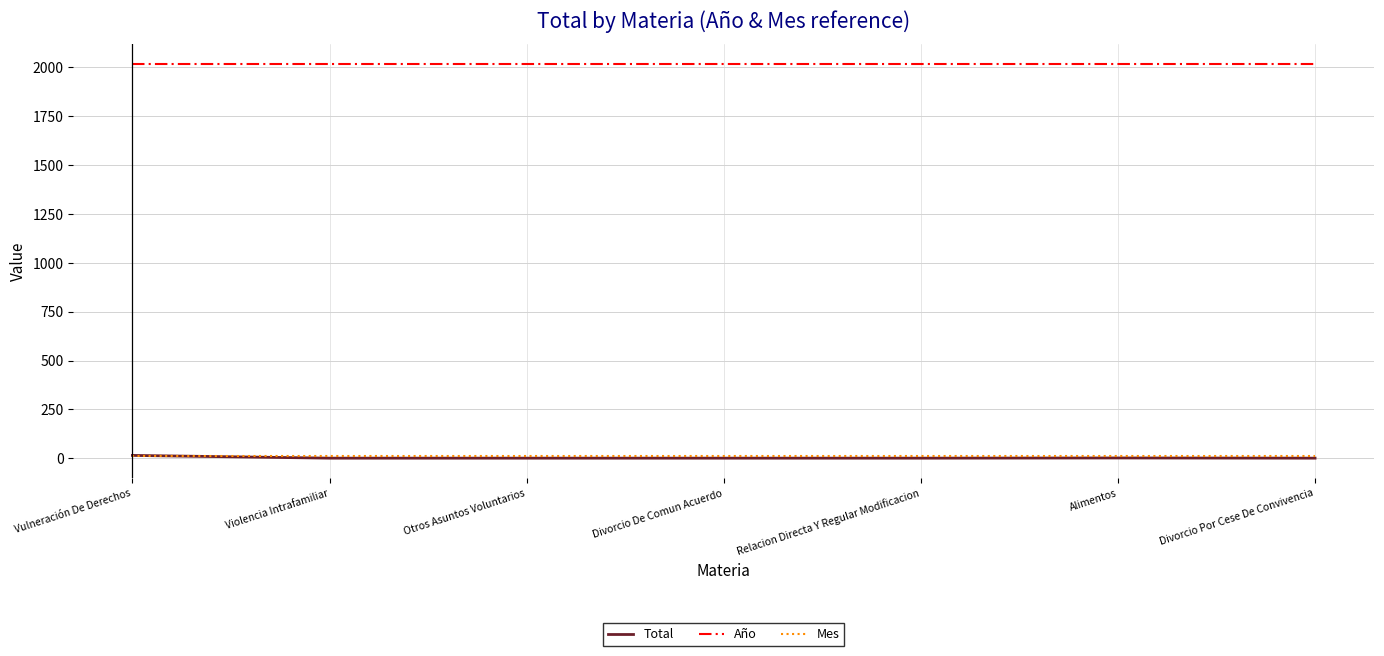

Which series has the largest total across all categories?

Año